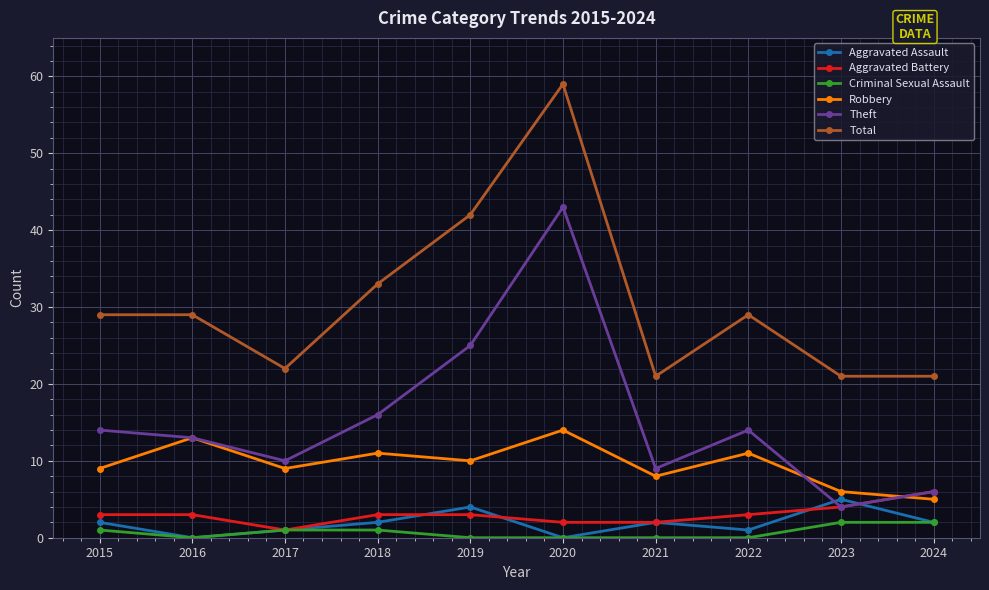

Which series changed the most between 2020 and 2021?

Total